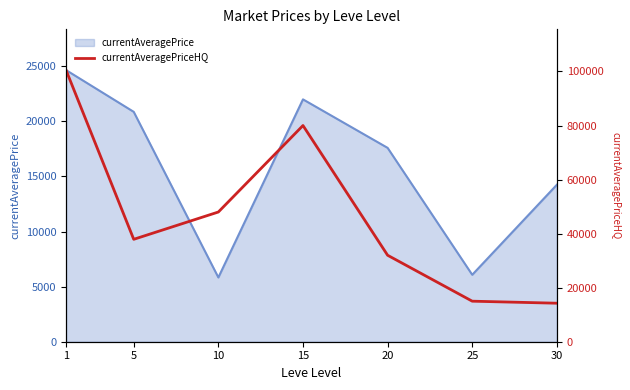

The value at 20 is 49950.4. True or false?

False